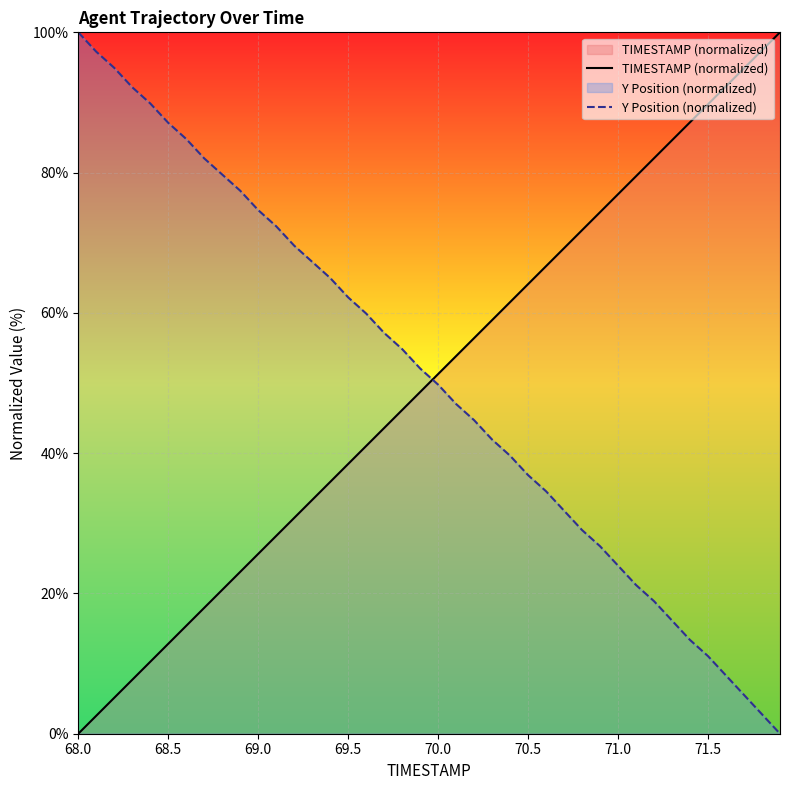

What is the value of the Y Position (normalized) point at the 16th from the left?

62.2